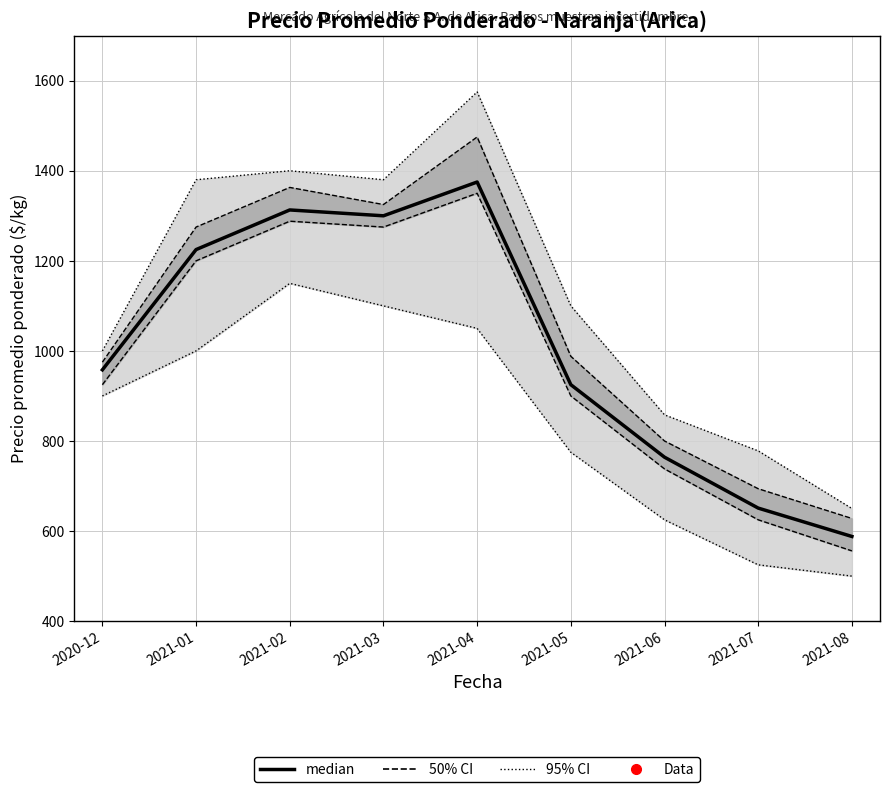

What is the label of the 2nd point from the right?

2021-07